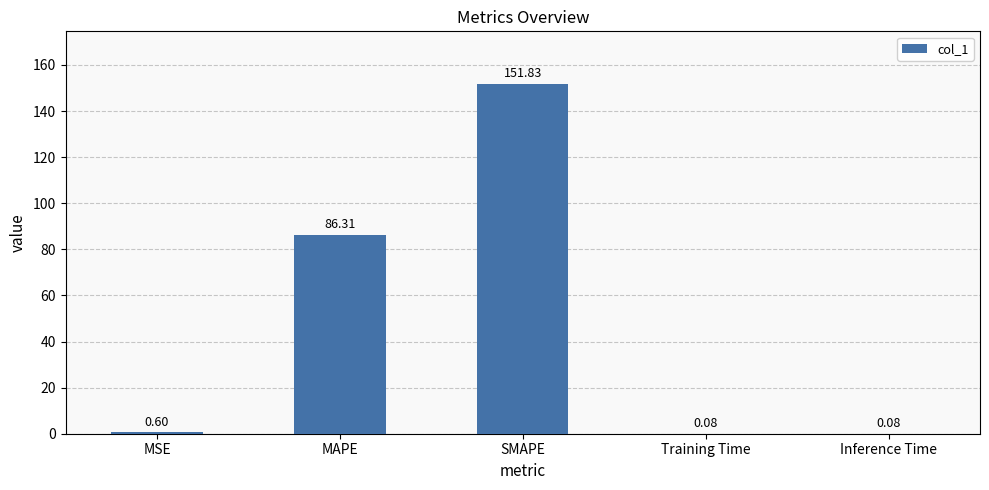

Which has a higher value, MSE or Inference Time?

MSE